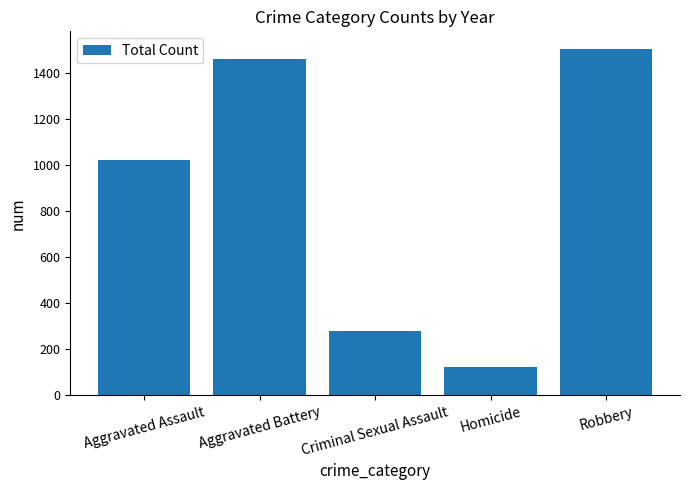

The chart shows a value of 371 at Aggravated Battery. True or false?

False